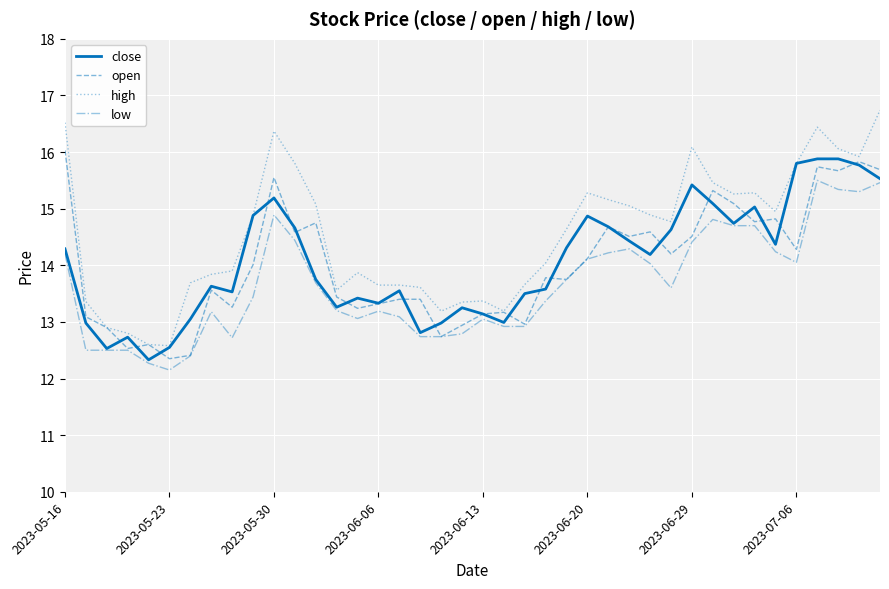

Which series has the largest range (max minus min)?

high